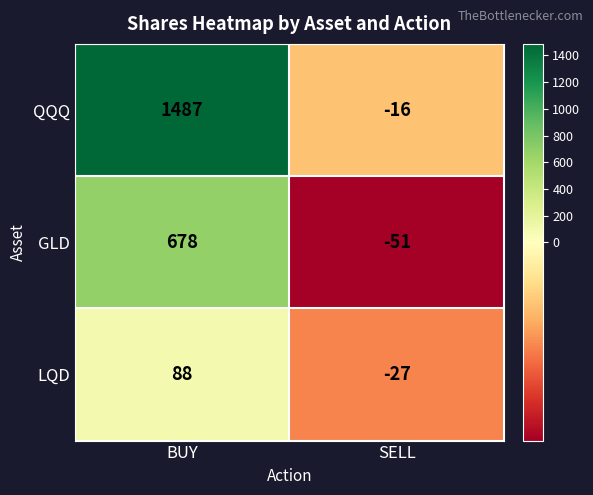

Which series has the largest range (max minus min)?

QQQ